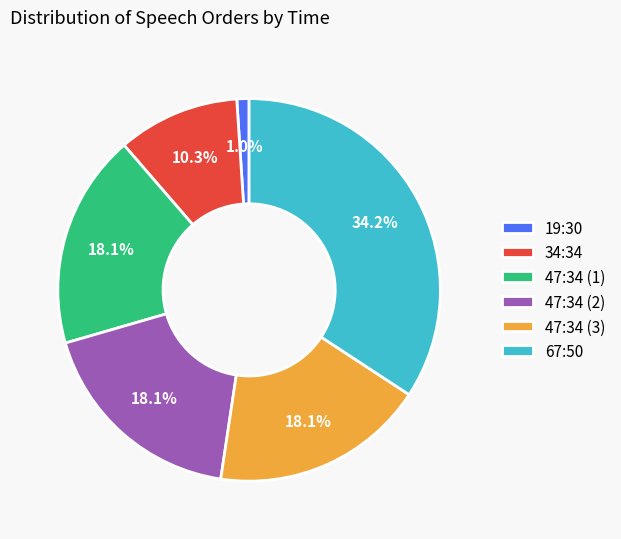

The 47:34 (1) slice represents 9% of the pie. True or false?

False